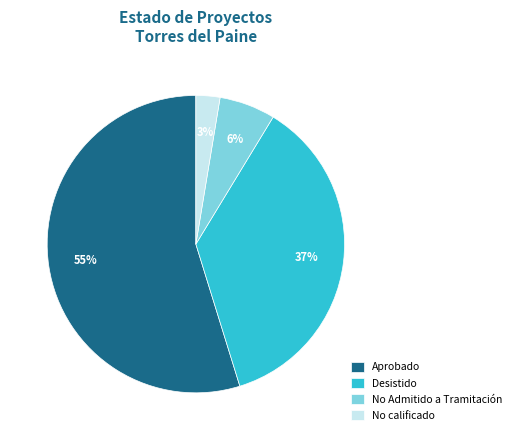

How many segments does this pie chart have?

4